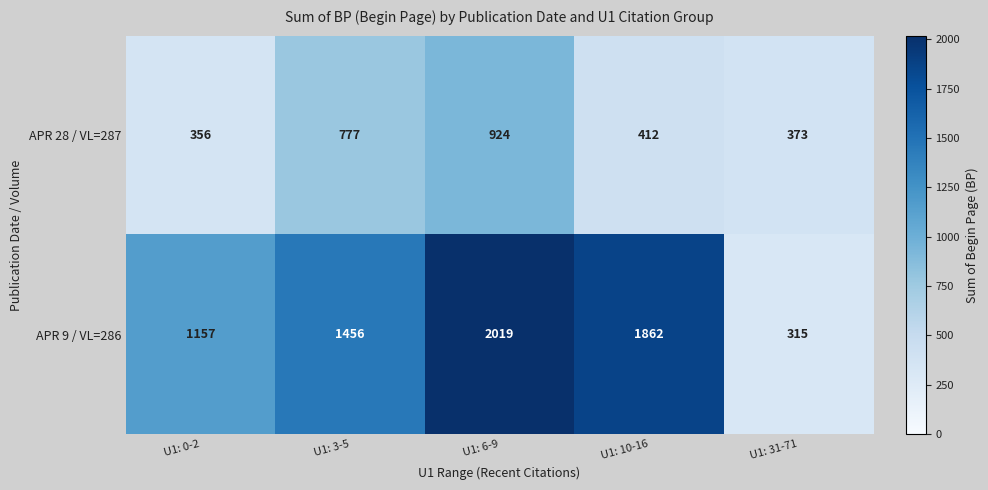

List the series in order of their peak value, highest first.

APR 9 / VL=286, APR 28 / VL=287